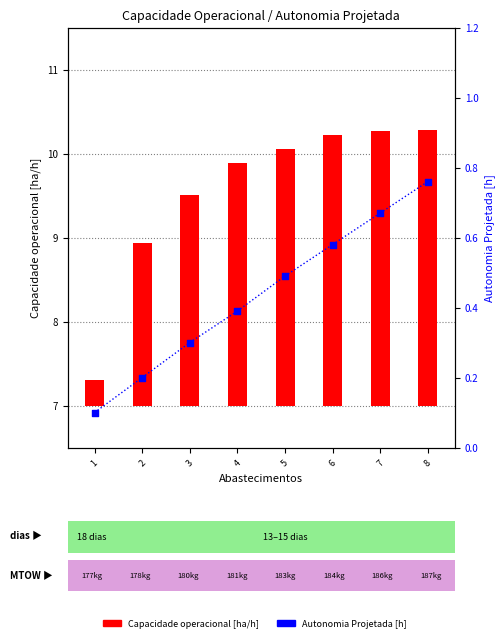

Which series has the largest total across all categories?

Capacidade operacional [ha/h]